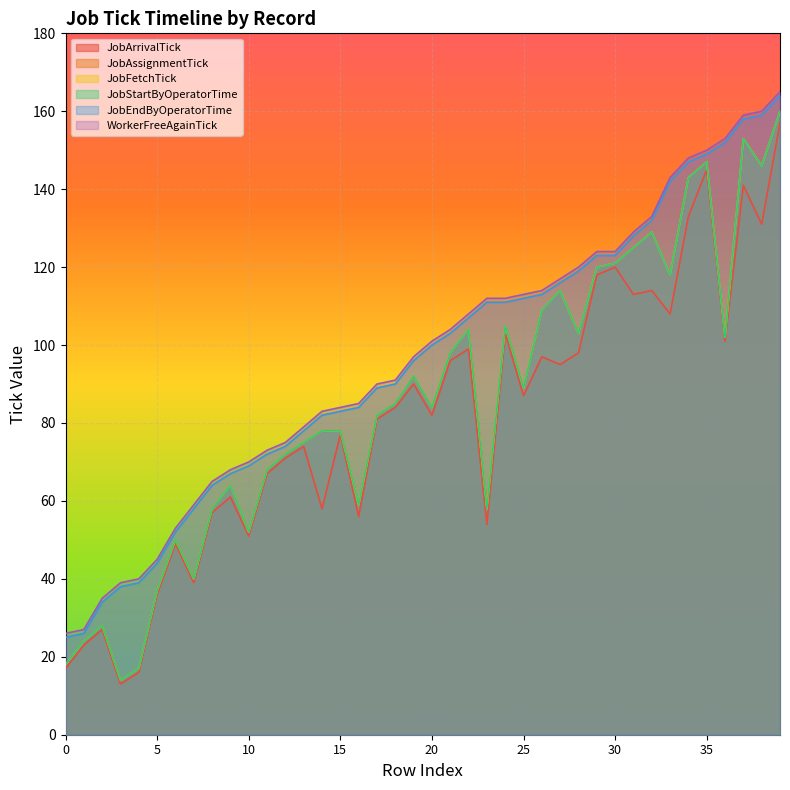

True or false: JobStartByOperatorTime and JobEndByOperatorTime intersect in this chart.

False